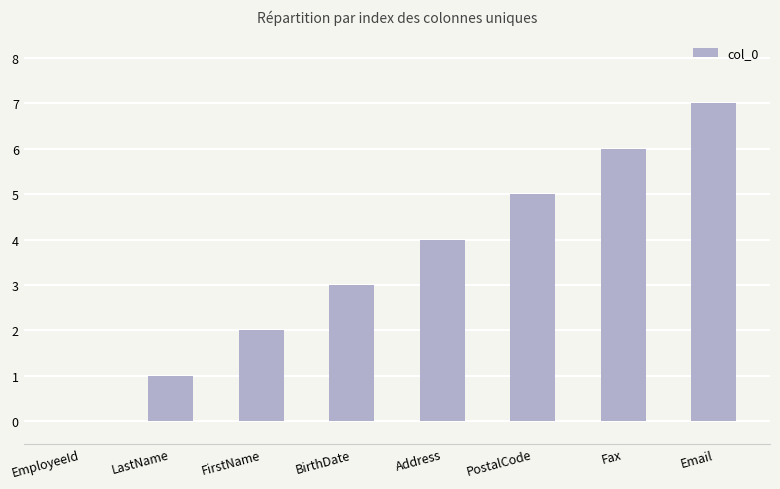

What is the sum of the values at BirthDate and LastName?

4